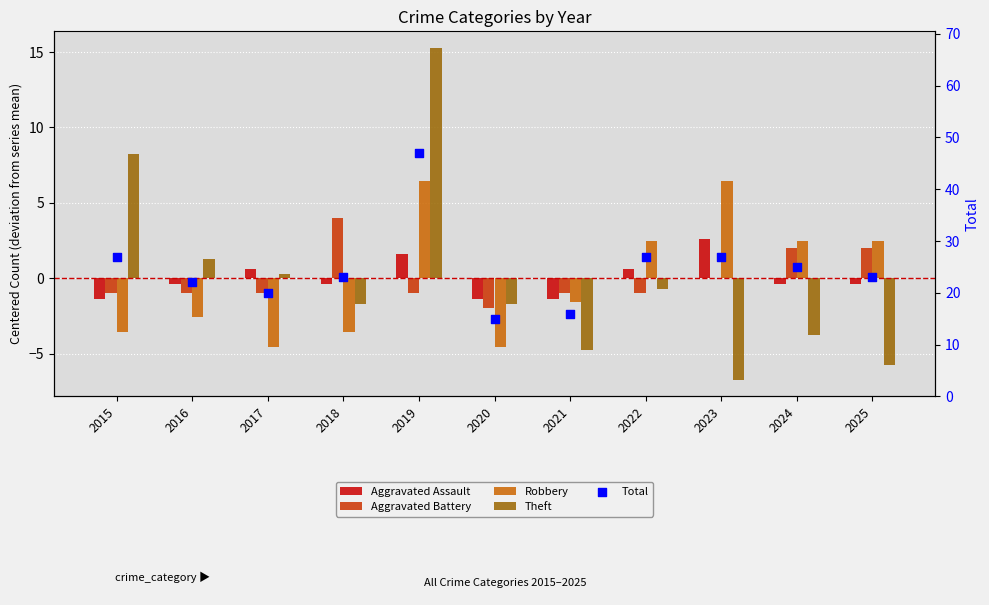

At how many categories does at least one series exceed 41?

1